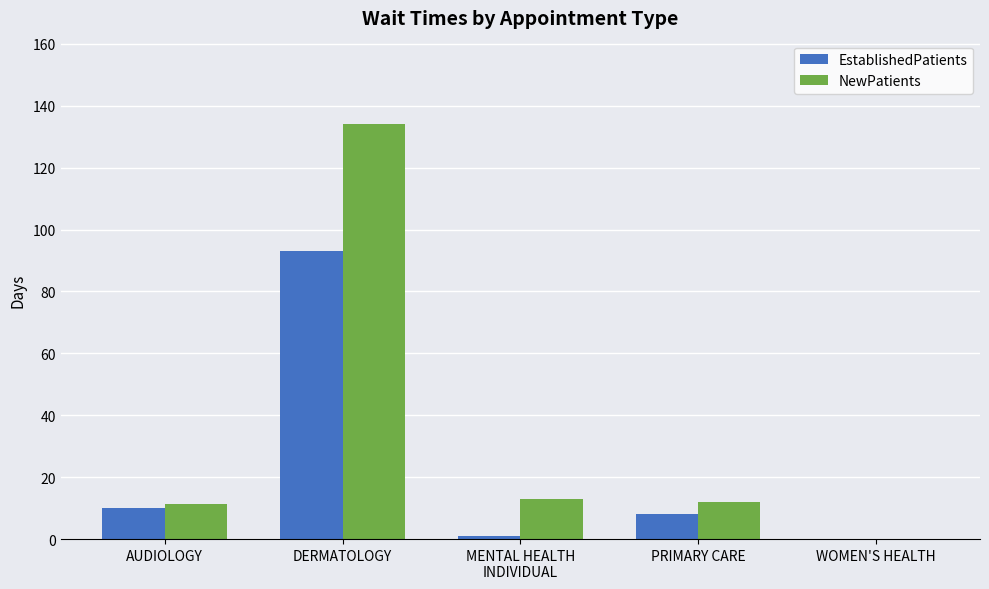

The EstablishedPatients series shows 93.0 at DERMATOLOGY. True or false?

True